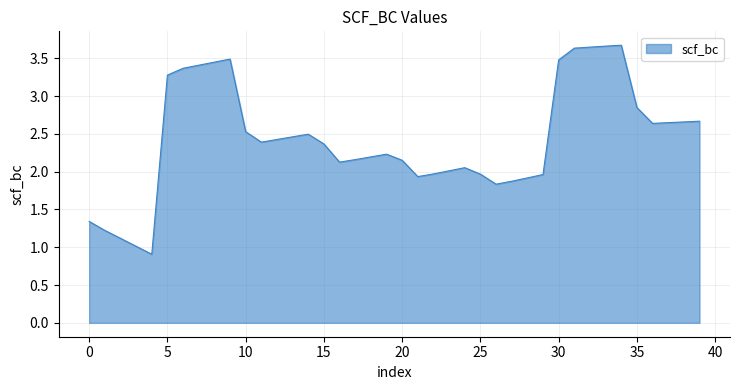

What is the minimum value shown in the chart?

0.9